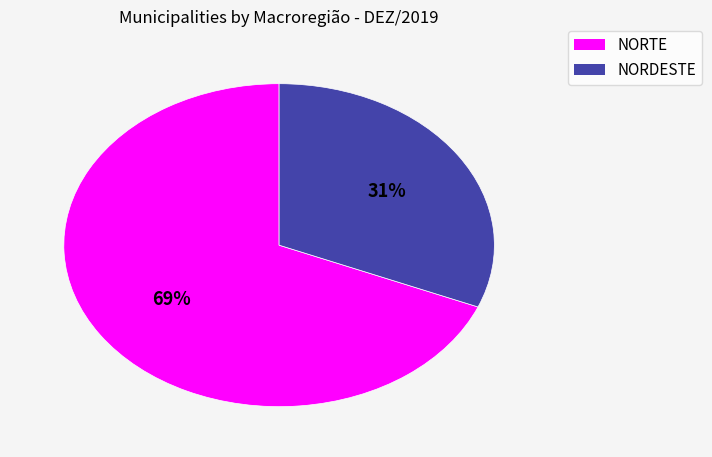

To the nearest percent, what is the average slice percentage?

50%